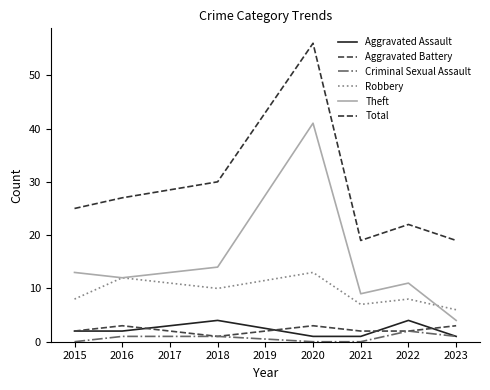

At which label does Theft reach its peak?

2020